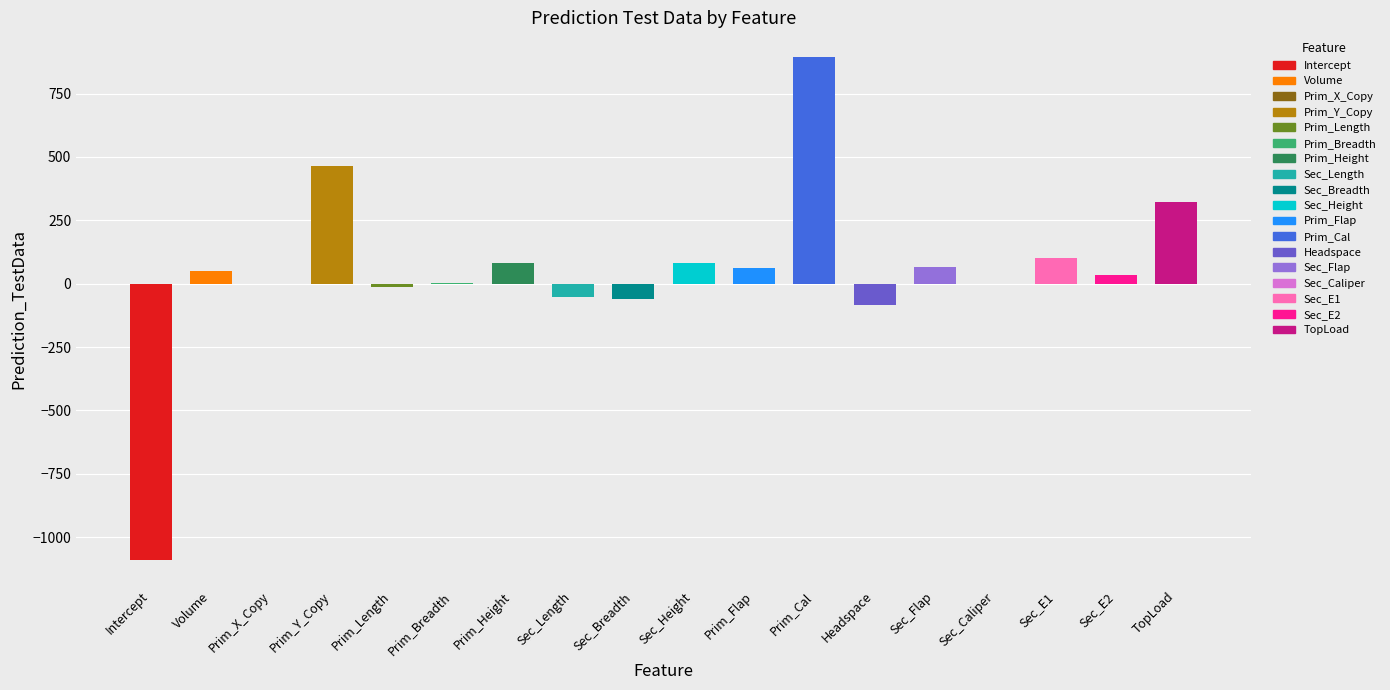

The value at Sec_Breadth is -108.1. True or false?

False